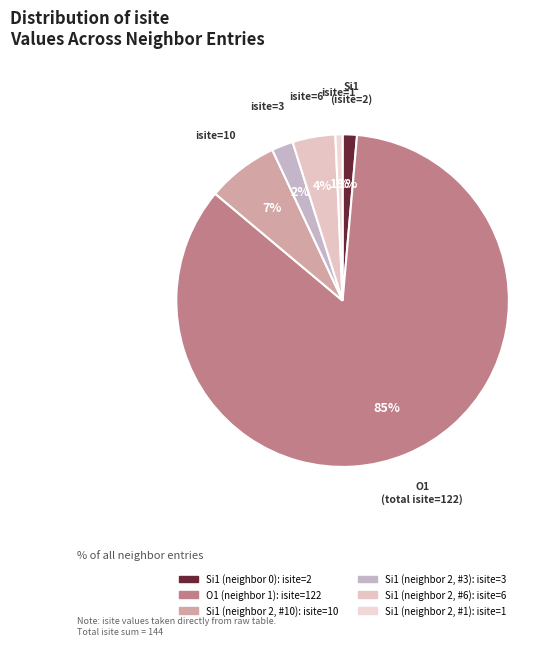

Is there a majority slice in this chart?

Yes